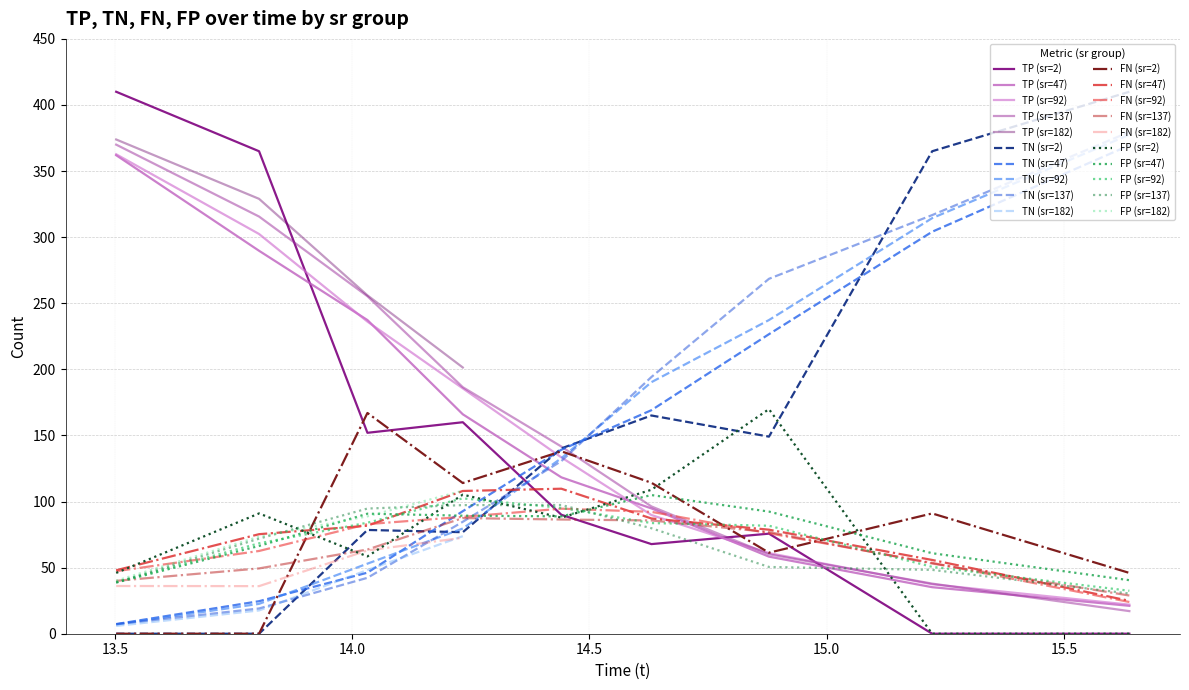

At which label does FP reach its minimum?

2